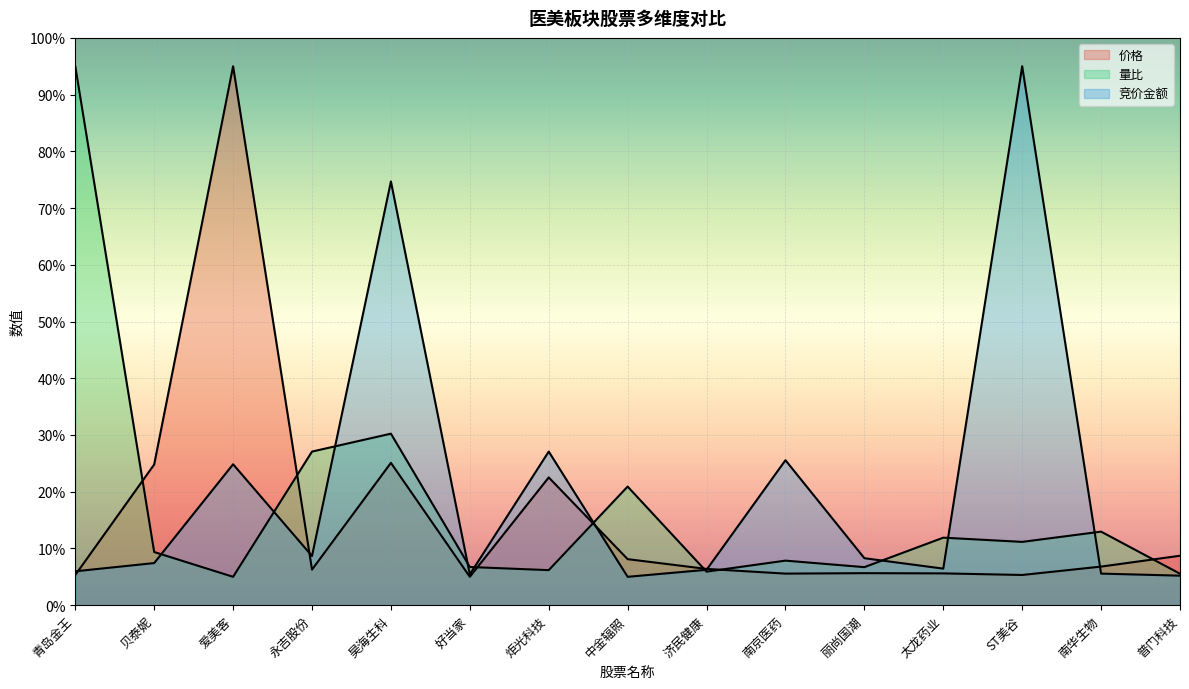

Where does the 竞价金额 series first go above 7?

贝泰妮